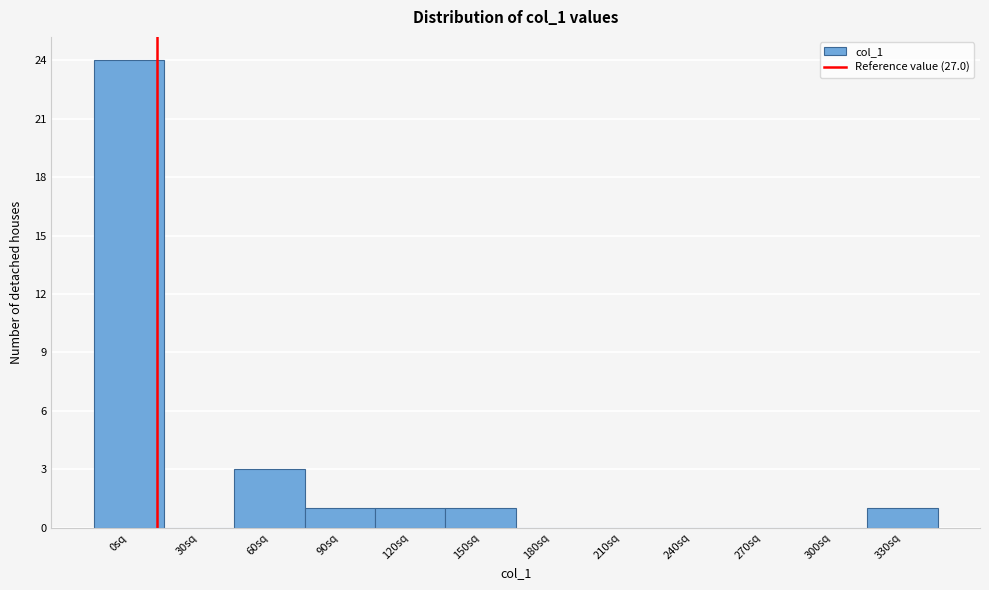

Reading left to right, list all the values displayed in this chart.

0sq=24	30sq=0	60sq=3	90sq=1	120sq=1	150sq=1	180sq=0	210sq=0	240sq=0	270sq=0	300sq=0	330sq=1